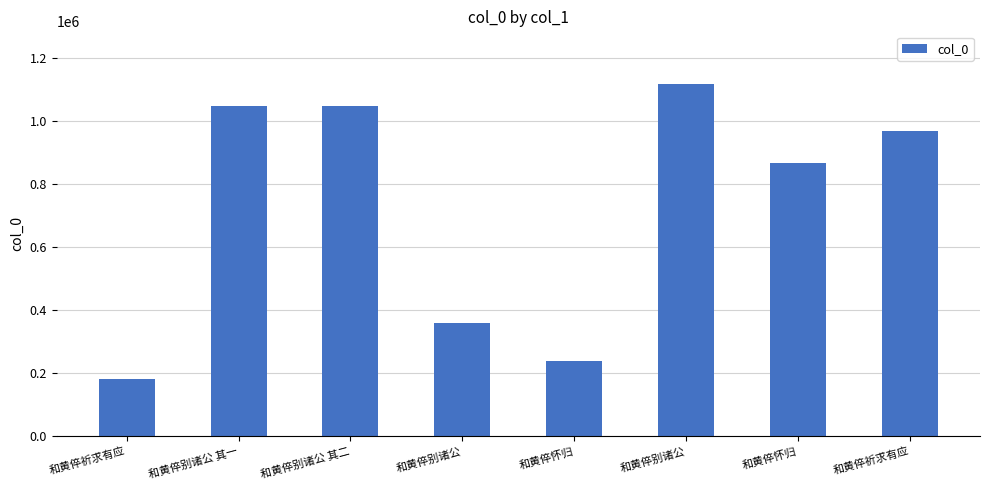

What is the smallest value displayed?

182493